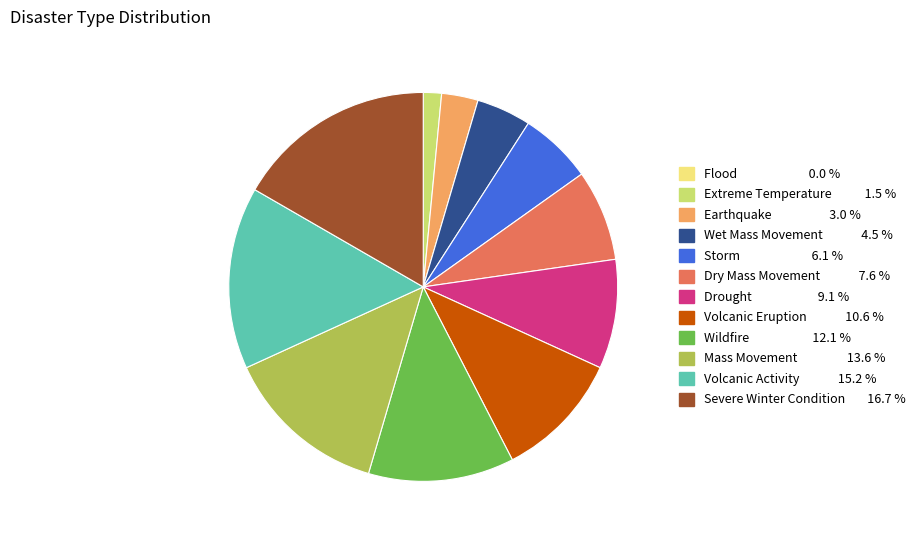

Which has a higher value, Severe Winter Condition or Wet Mass Movement?

Severe Winter Condition